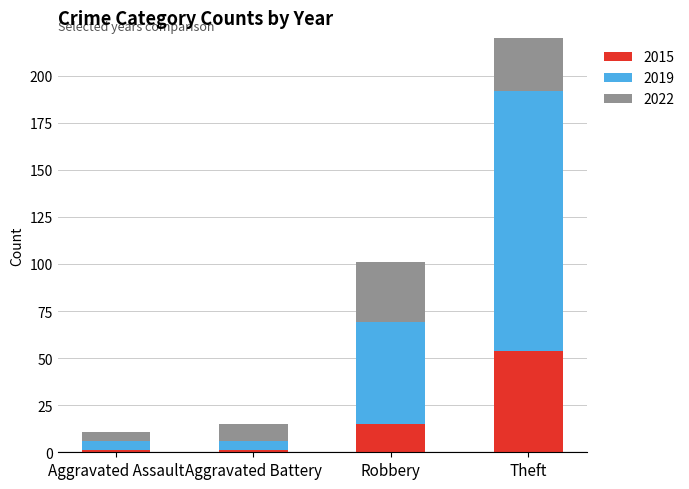

What is the label of the 4th bar from the right?

Aggravated Assault